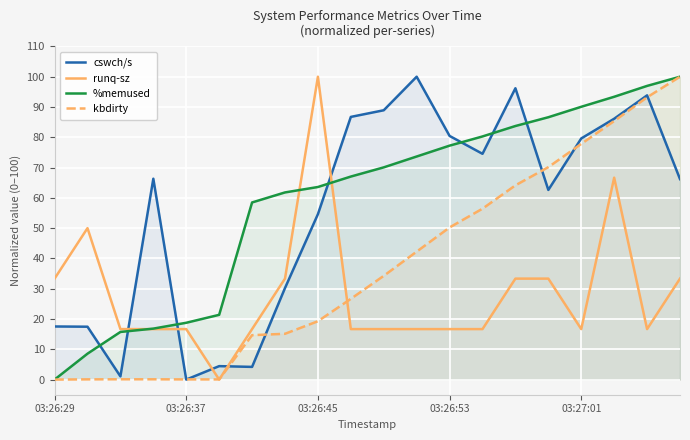

How many data points in cswch/s are above 66?

11